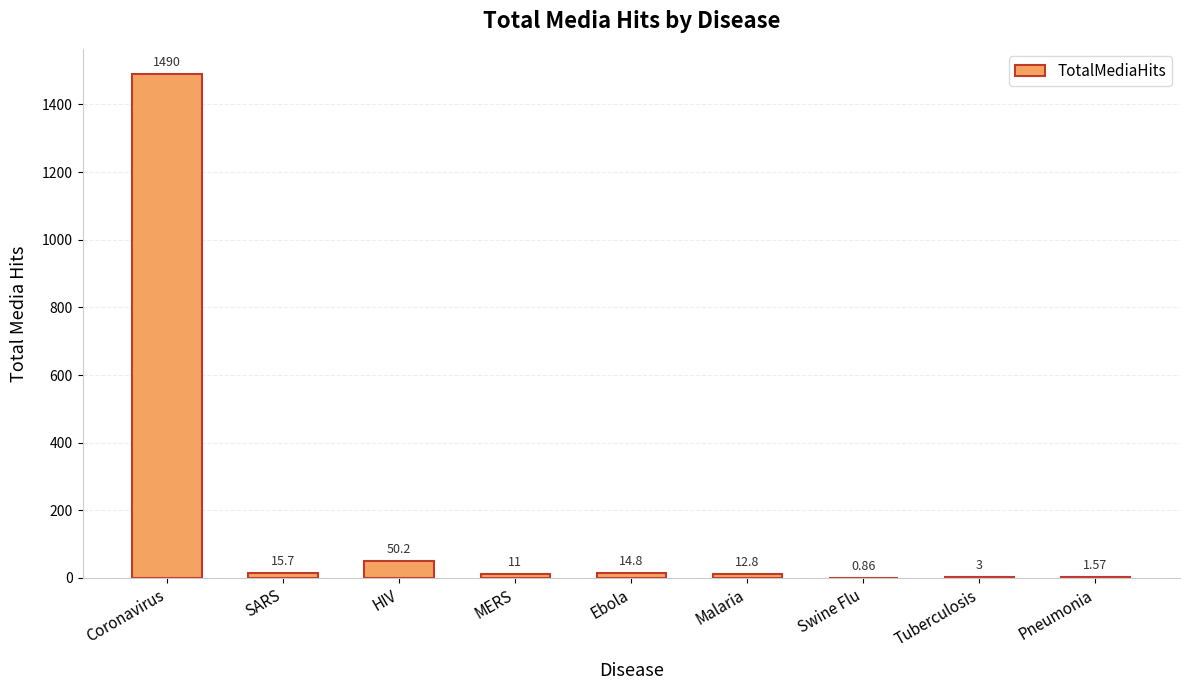

What is the change in value from Malaria to Swine Flu?

-11.9